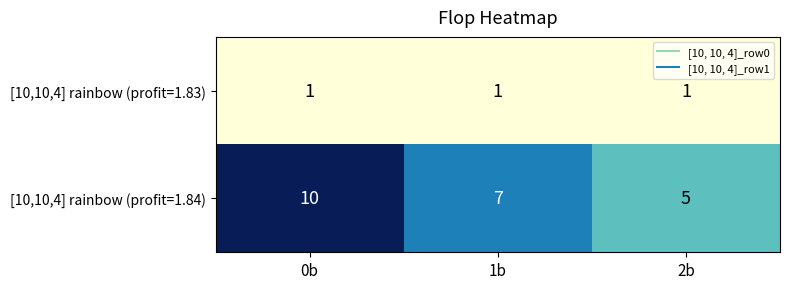

What value does the [10,10,4] rainbow (profit=1.84) series have at 0b?

10